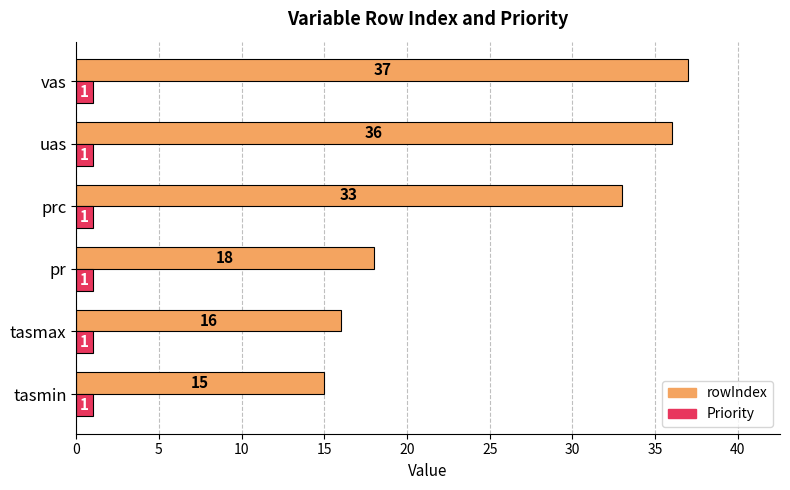

How many series are shown in this chart?

2